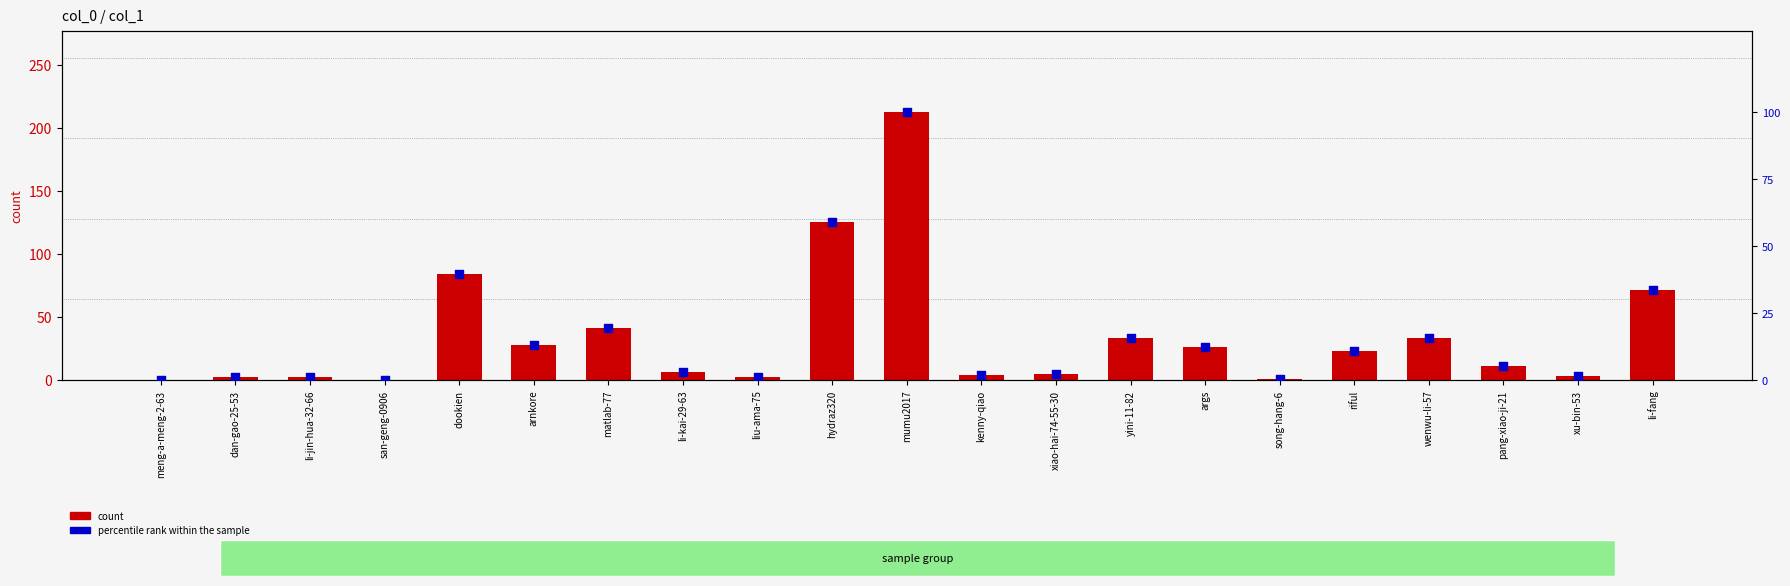

Is the value of count at san-geng-0906 greater than the value of percentile rank within the sample at hydraz320?

No